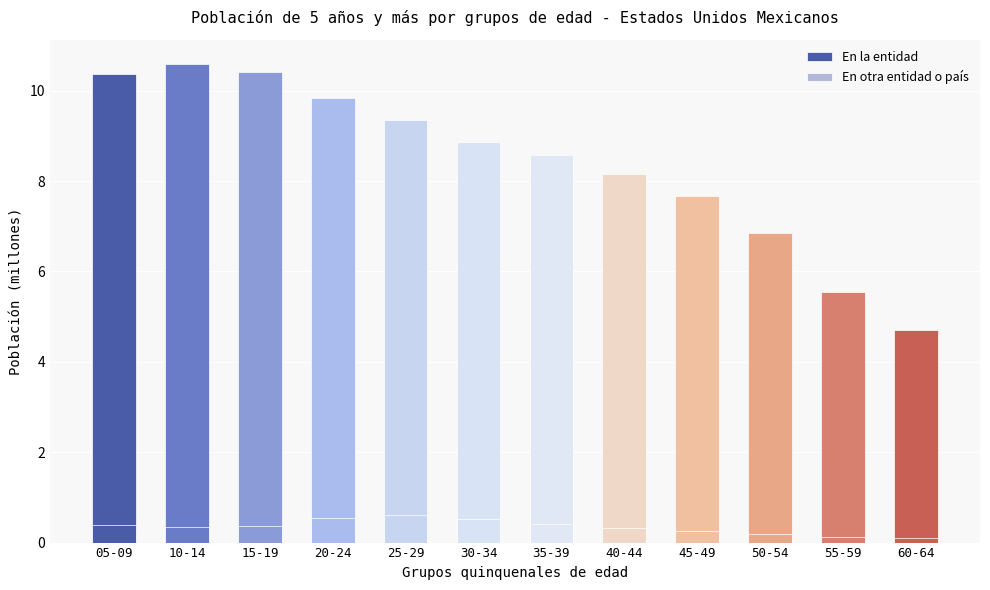

Rank the series by their maximum value, from highest to lowest.

En la entidad, En otra entidad o país